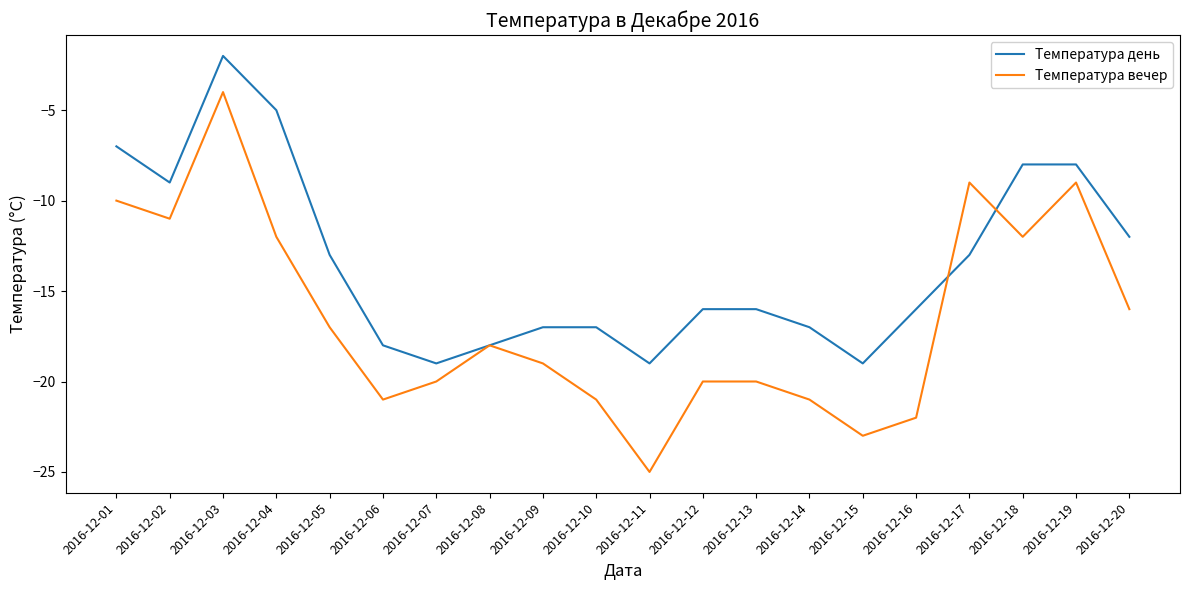

After their last crossing, which series has the higher values: Температура вечер or Температура день?

Температура день